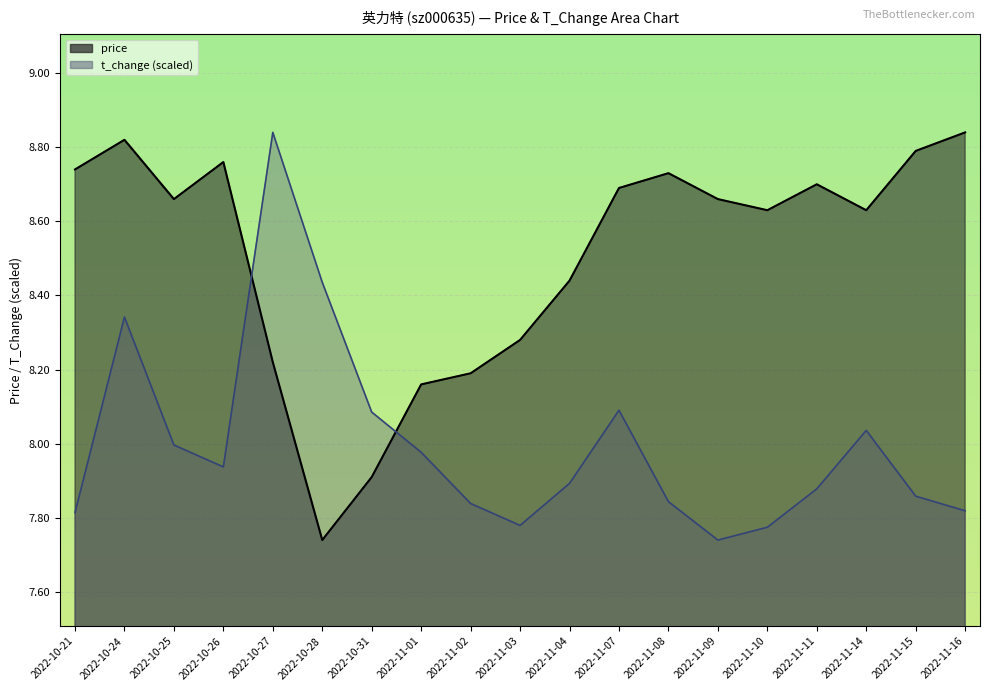

True or false: price and t_change intersect in this chart.

True